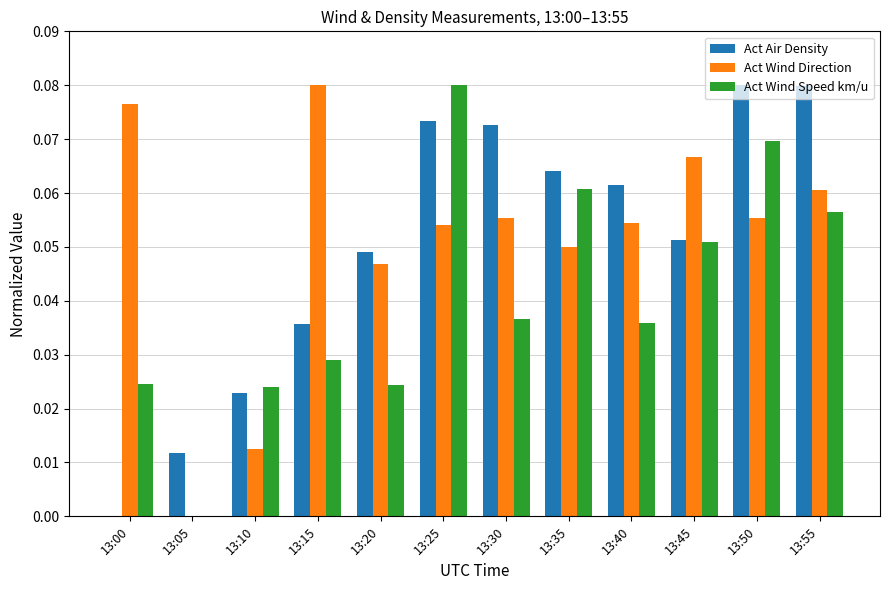

Is the value of Act Wind Direction at 13:25 greater than the value of Act Air Density at 13:15?

Yes